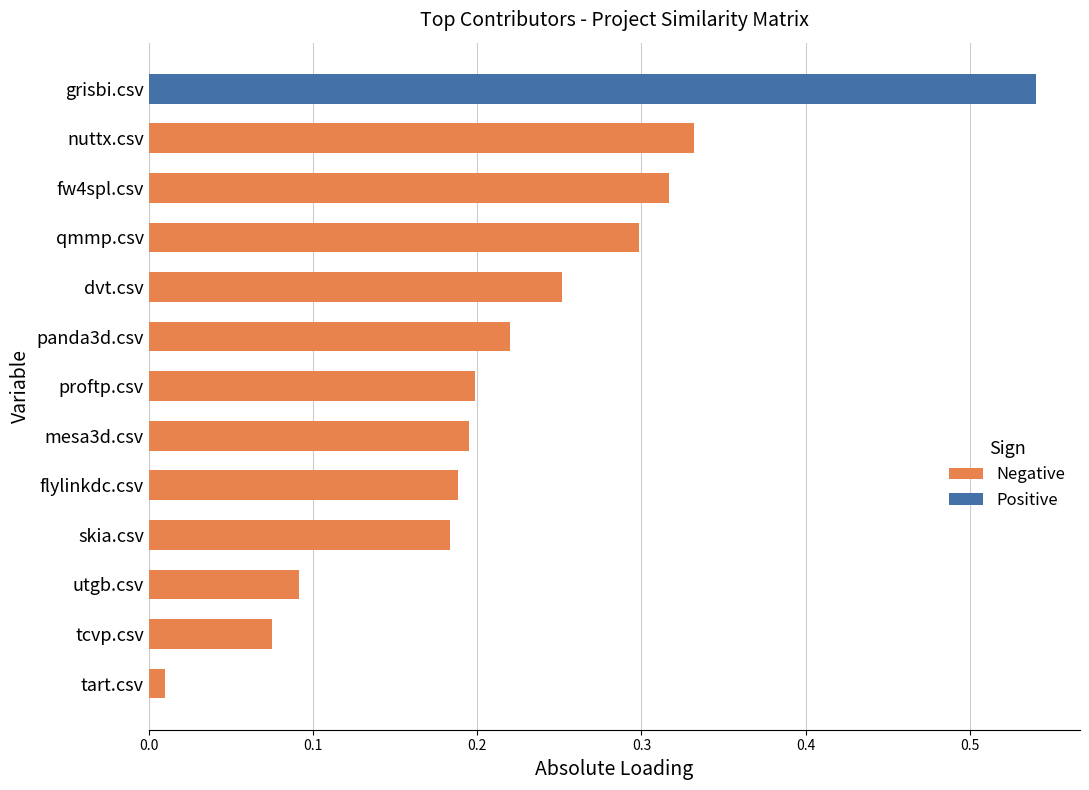

At which label is Negative closest to 0?

tart.csv